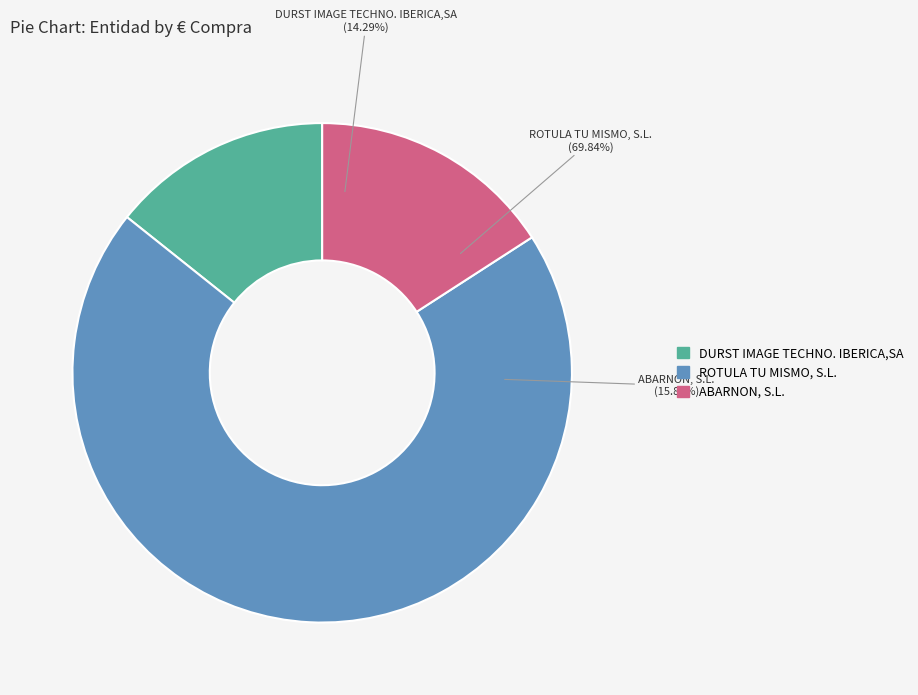

True or false: ROTULA TU MISMO, S.L. accounts for 70% of the total.

True